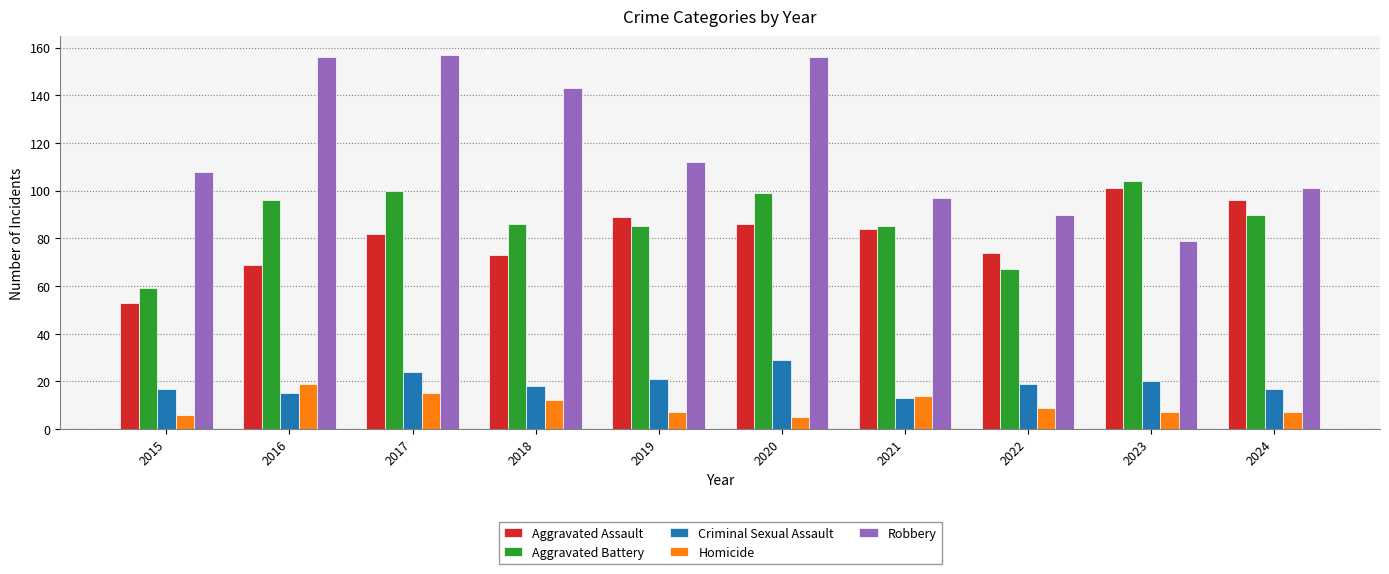

What is the sum of the Criminal Sexual Assault values at 2019 and 2024?

38